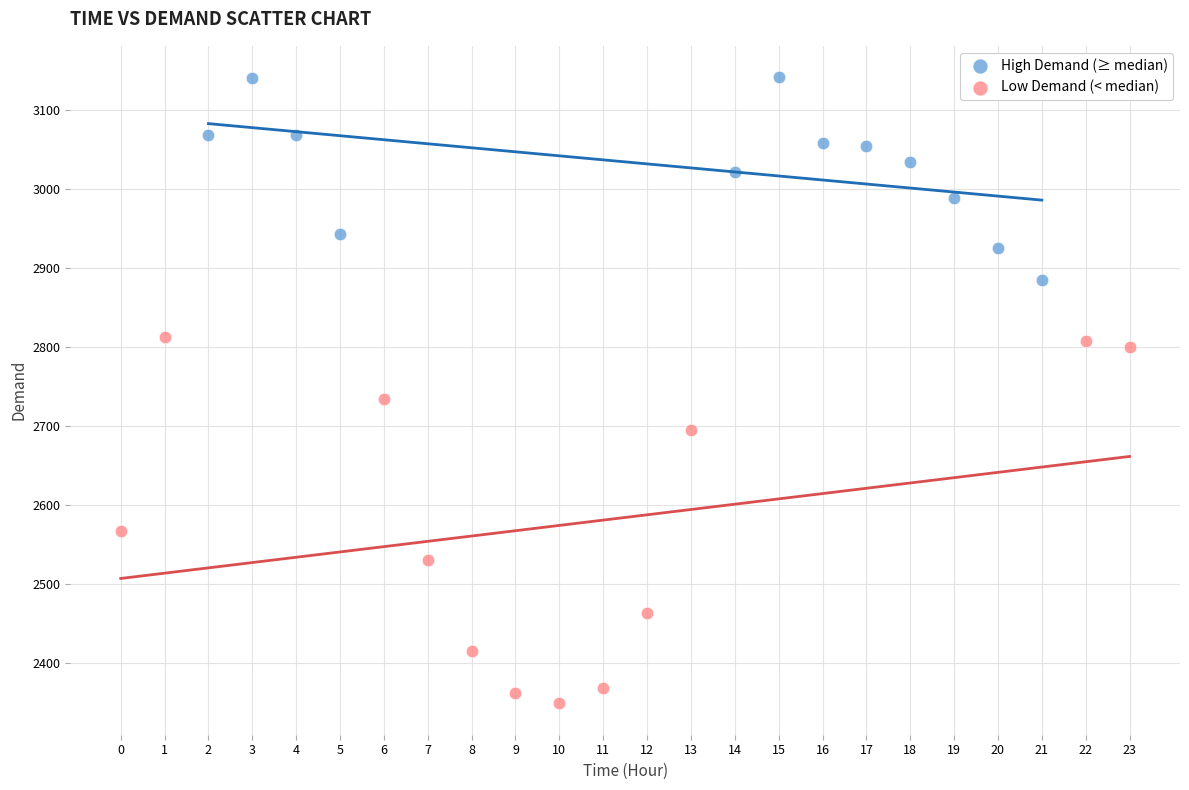

What are all the series names shown in the legend?

High Demand (≥ median), Low Demand (< median)